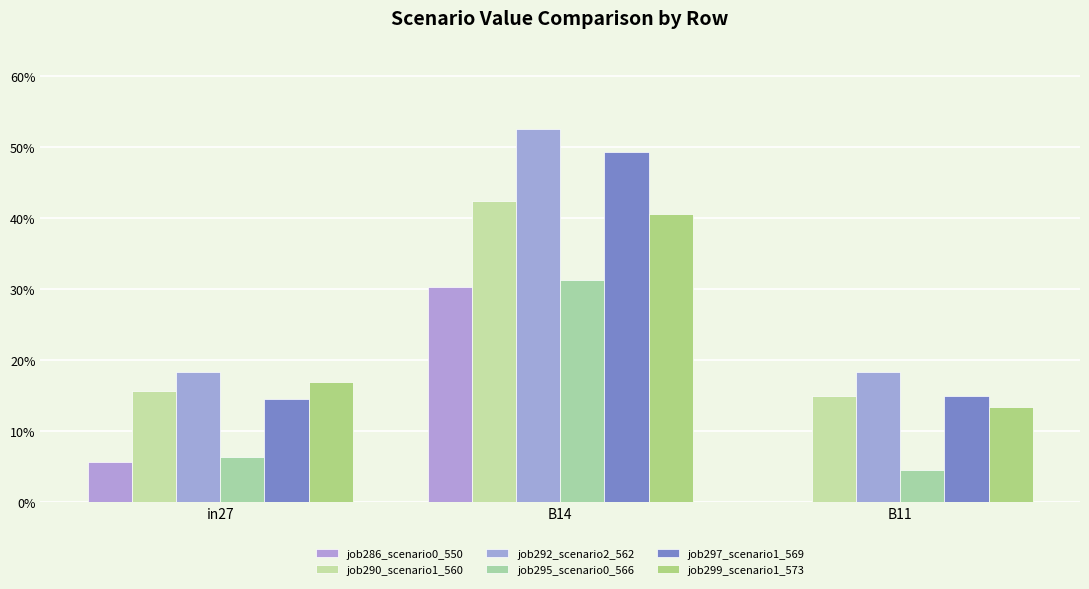

Which series has the largest total across all categories?

job292_scenario2_562